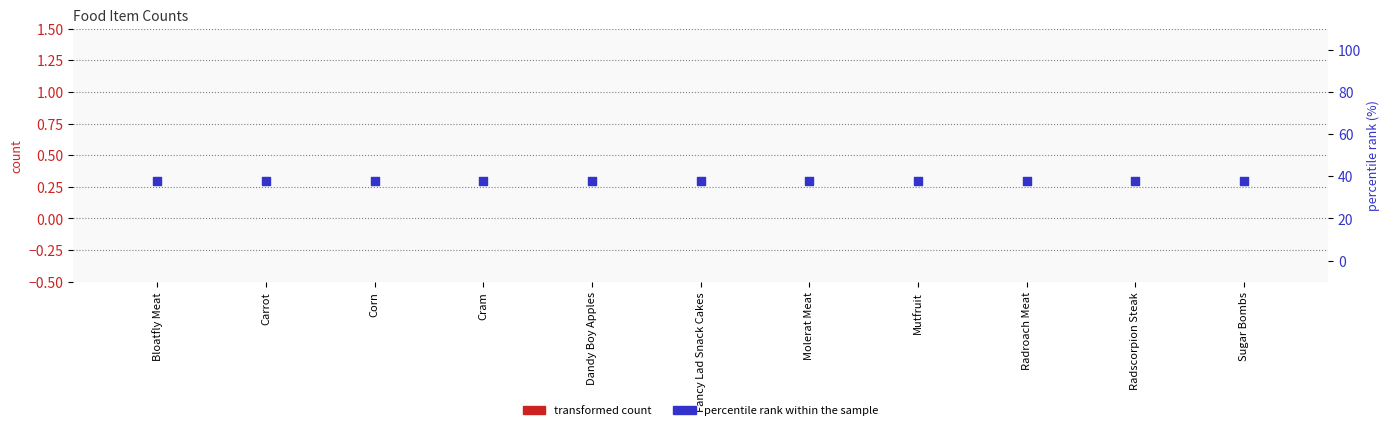

Is the value of percentile rank within the sample at Molerat Meat greater than the value of transformed count at Fancy Lad Snack Cakes?

Yes